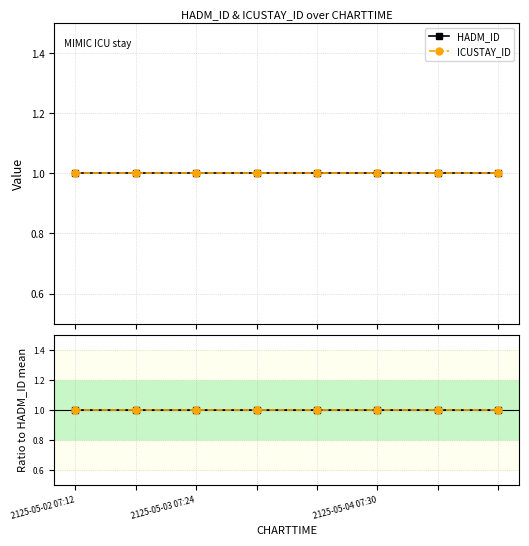

What is the label of the 1st point from the left?

2125-05-02 07:12 #1